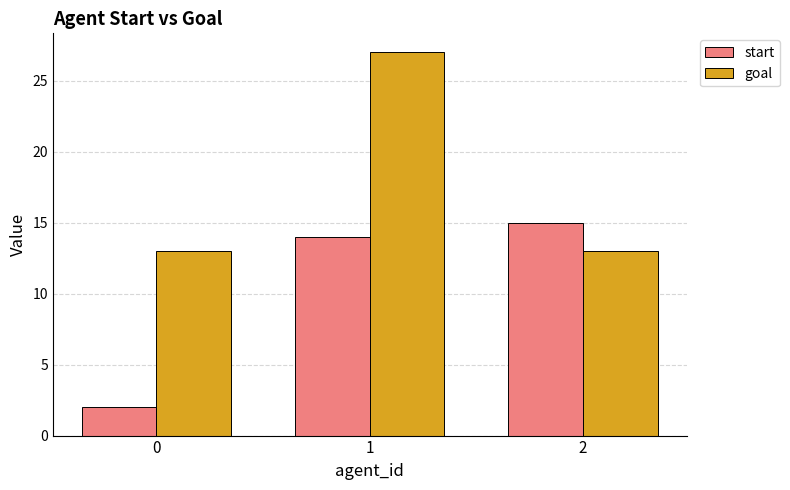

True or false: goal has a value of 13 at 0.

True